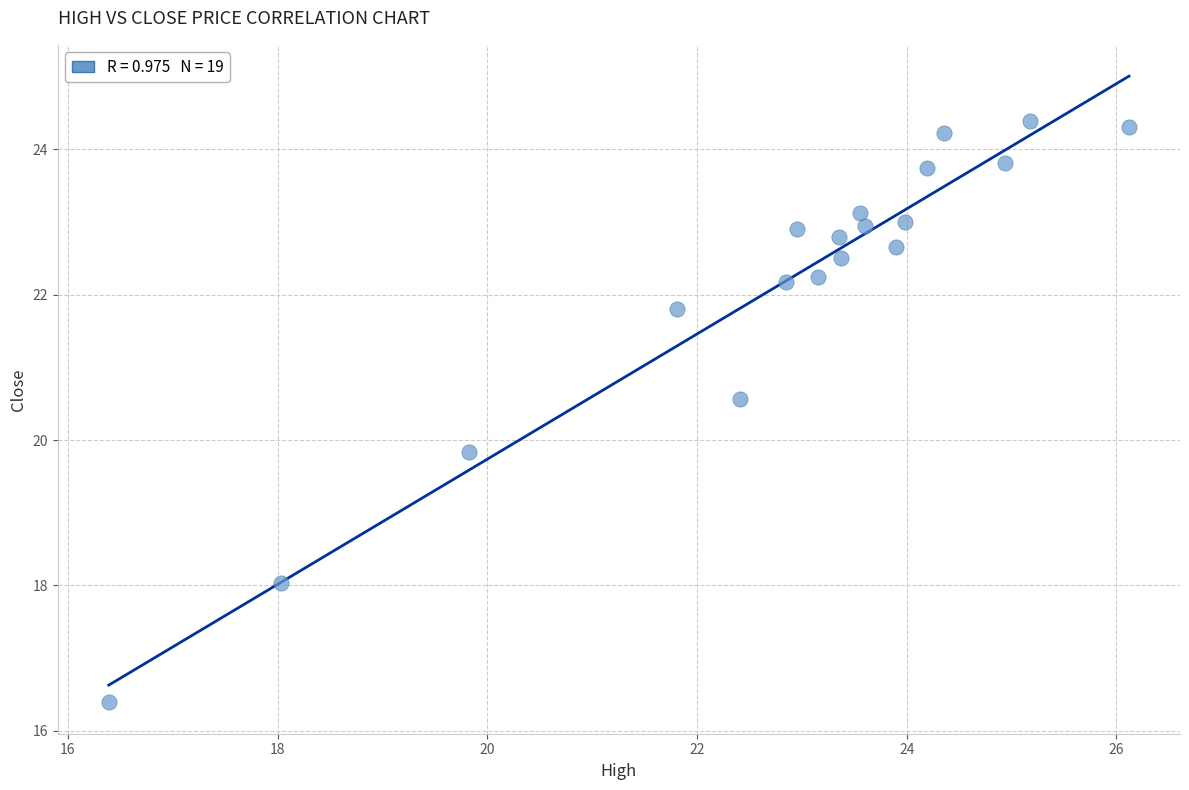

What Y value in the scatter plot is closest to 20?

19.8